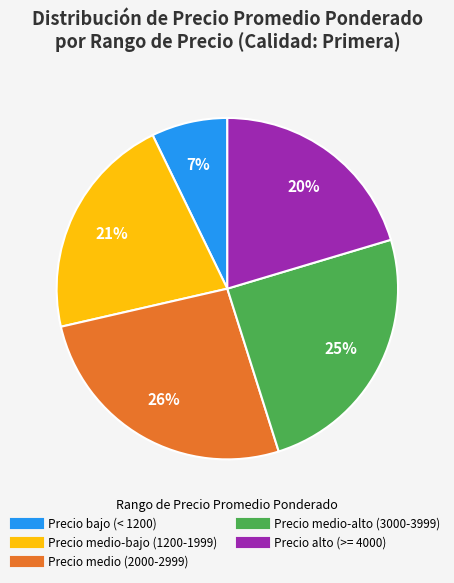

To the nearest percent, what is the difference between the largest and smallest slice percentages?

19%